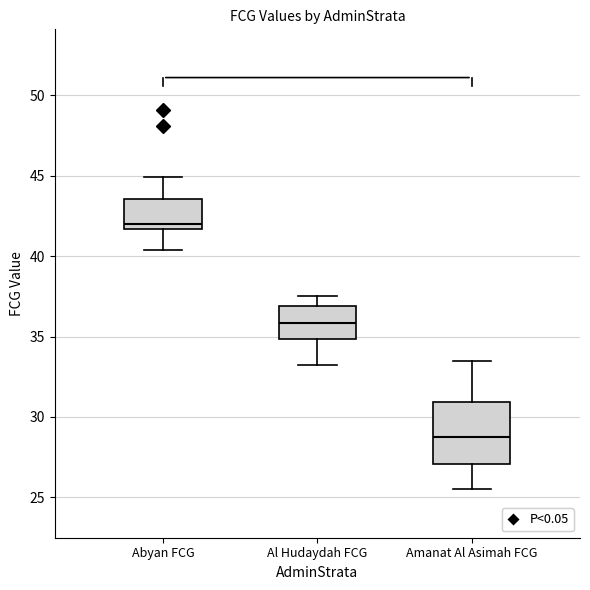

Reading left to right, transcribe this box plot: for each box, give where its median line is, the range the box spans, and where its two whiskers end, as read against the y-axis. The values are not printed on the chart, so give them approximately, as read against the axis.

Abyan FCG: median 42.0, box 41.5 to 43.5, whiskers 40.5 to 45.0
Al Hudaydah FCG: median 36.0, box 35.0 to 37.0, whiskers 33.0 to 37.5
Amanat Al Asimah FCG: median 29.0, box 27.0 to 31.0, whiskers 25.5 to 33.5